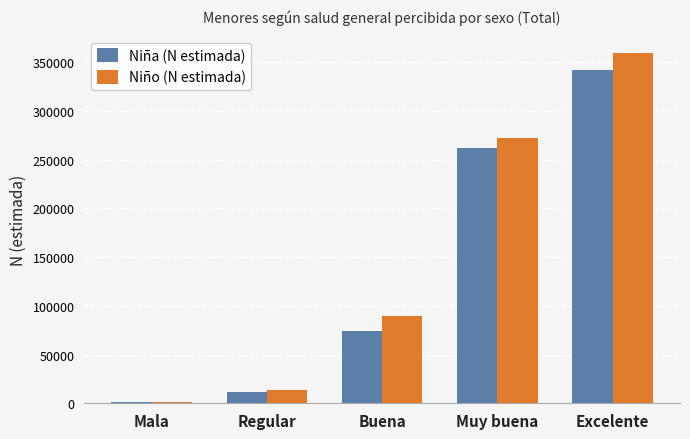

At which category is the sum across all series the highest?

Excelente